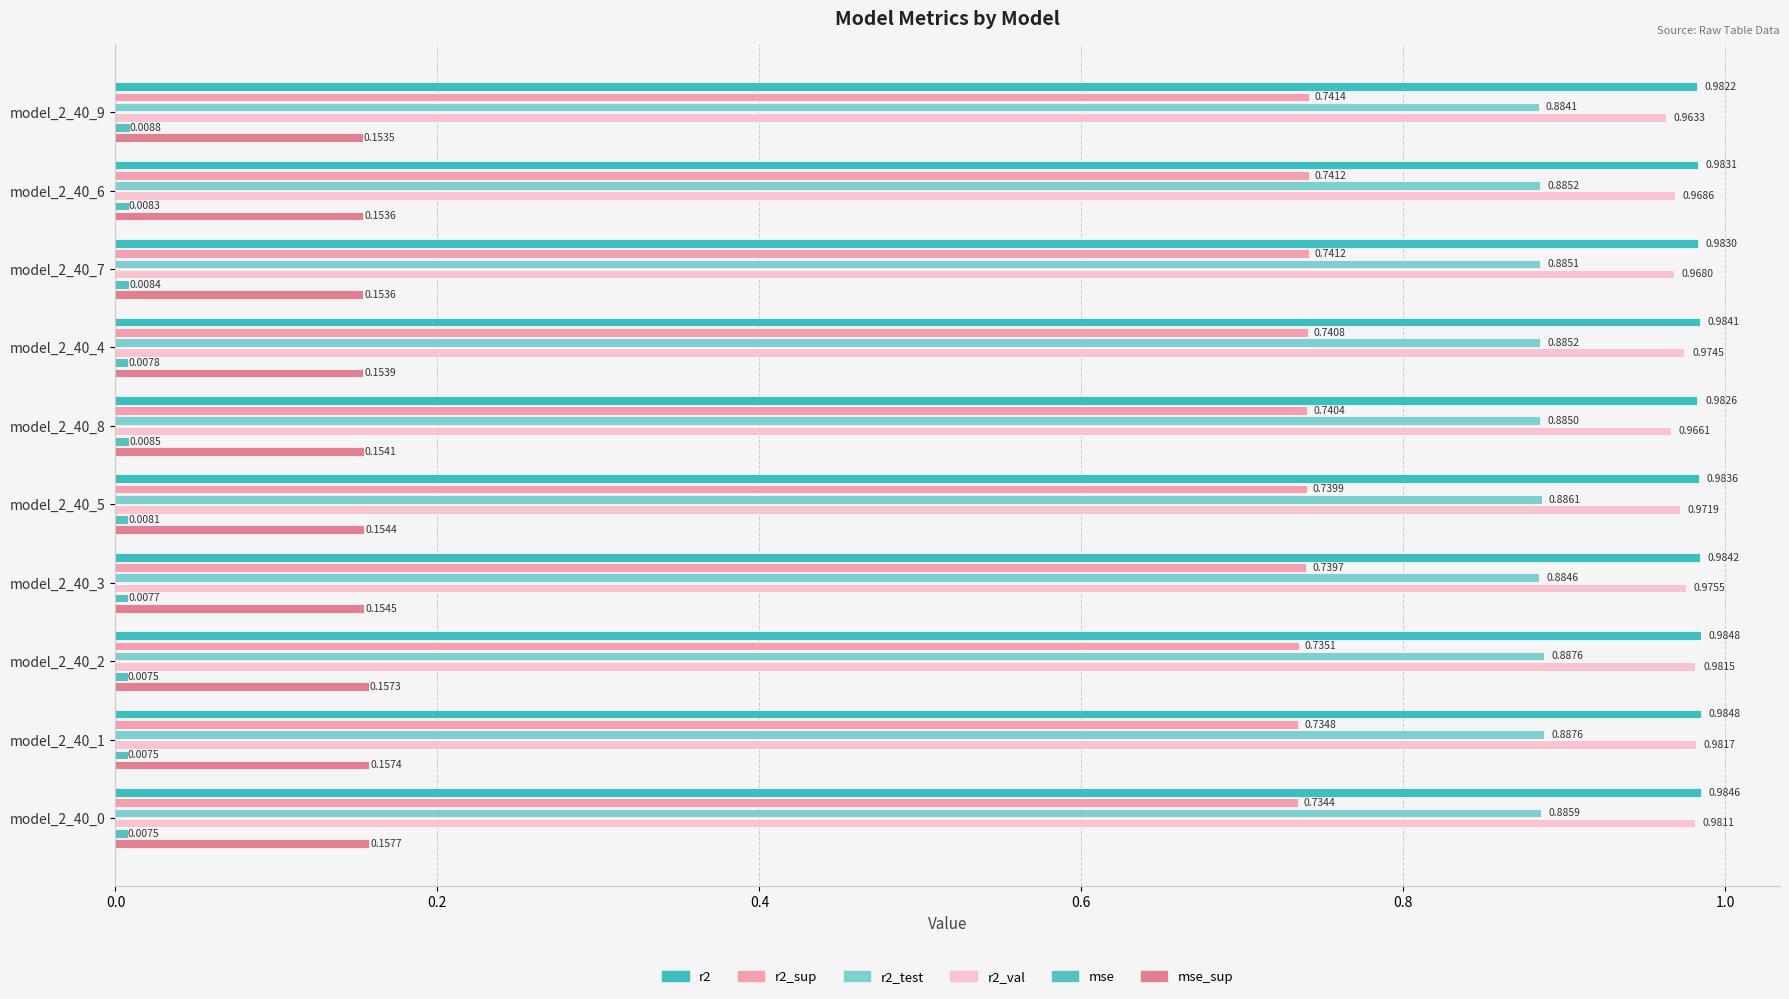

How many series are shown in this chart?

6